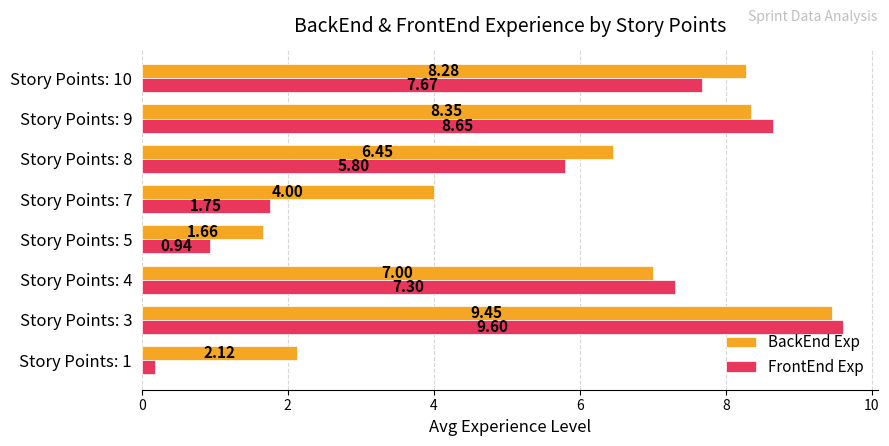

What is the average value of the FrontEnd Exp series?

5.2